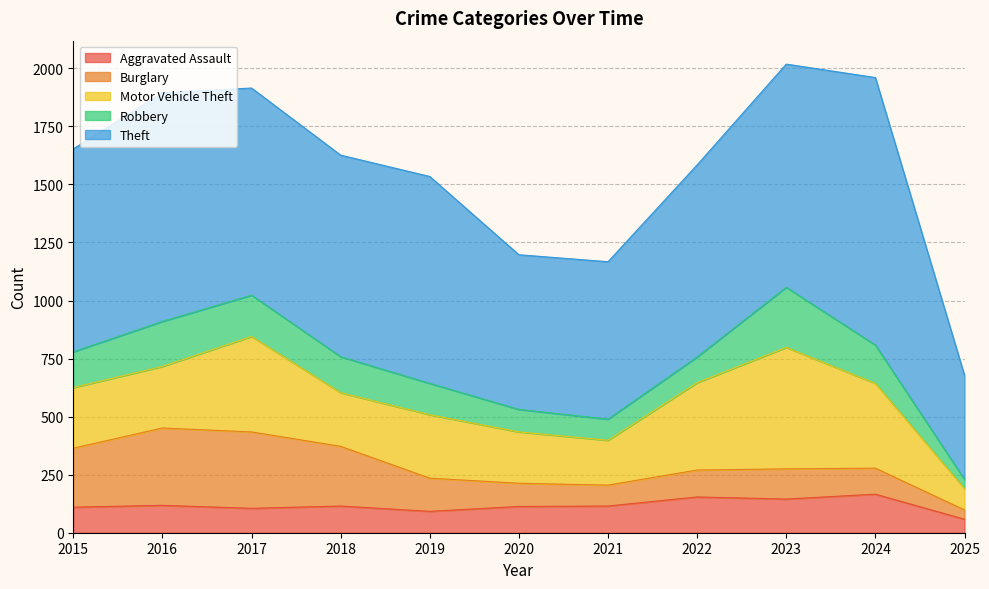

Which series changed the most between 2021 and 2022?

Motor Vehicle Theft